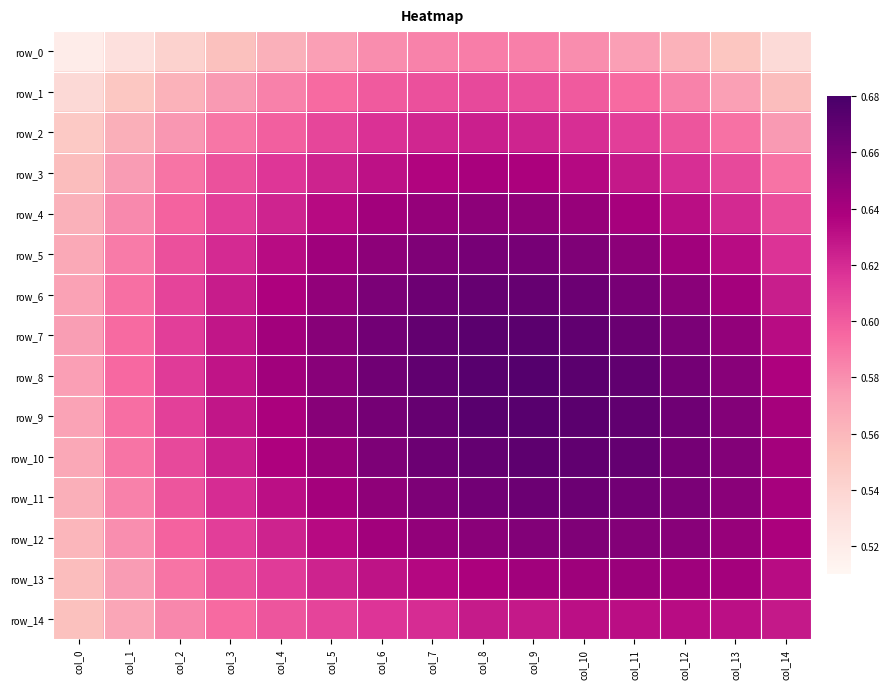

Where is row_7 nearest to the value 0?

col_0